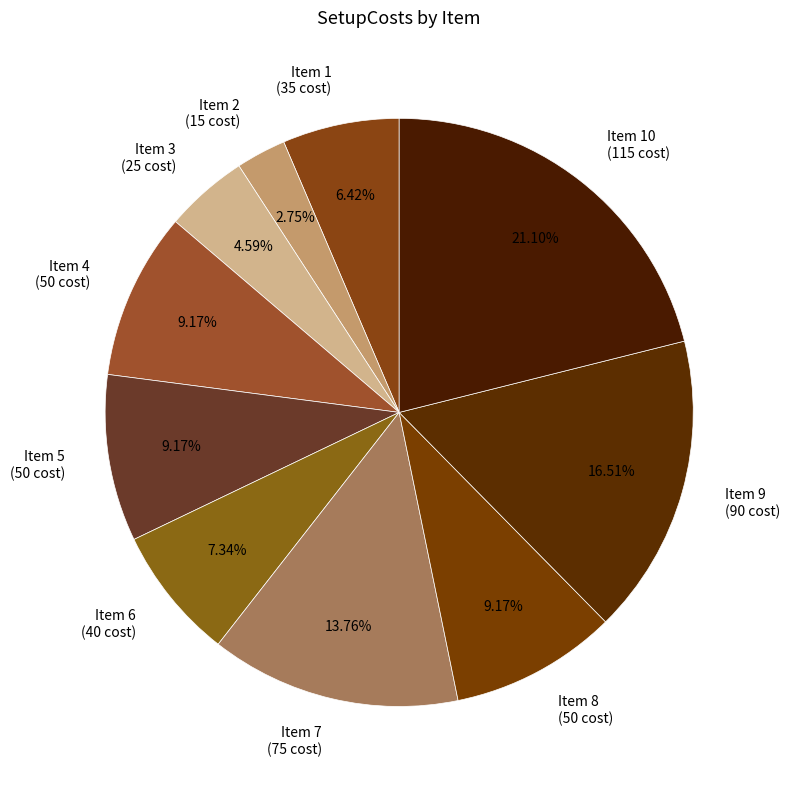

To the nearest percent, what is the average slice percentage?

10%